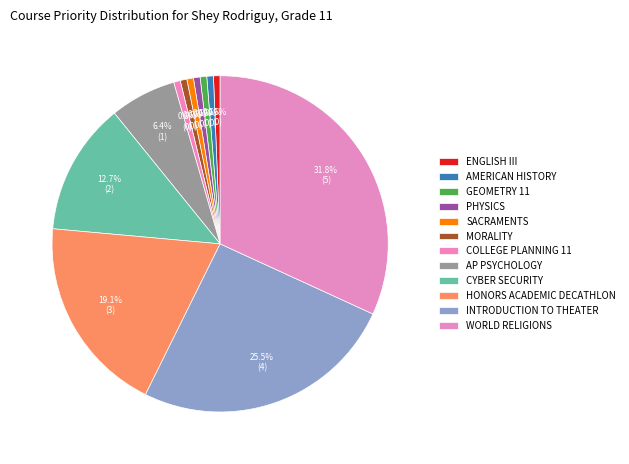

Rank the categories by value from highest to lowest.

World Religions, Introduction to Theater, Honors Academic Decathlon, Cyber Security, AP Psychology, English III, American History, Geometry 11, Physics, Sacraments, Morality, College Planning 11